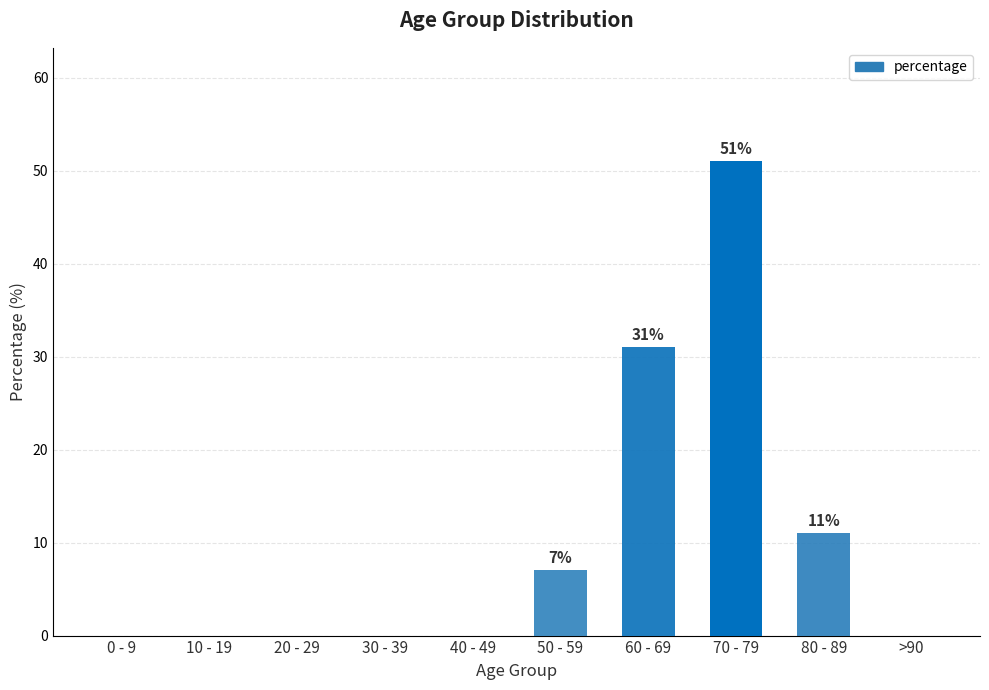

True or false: the data shows 55 at 60 - 69.

False